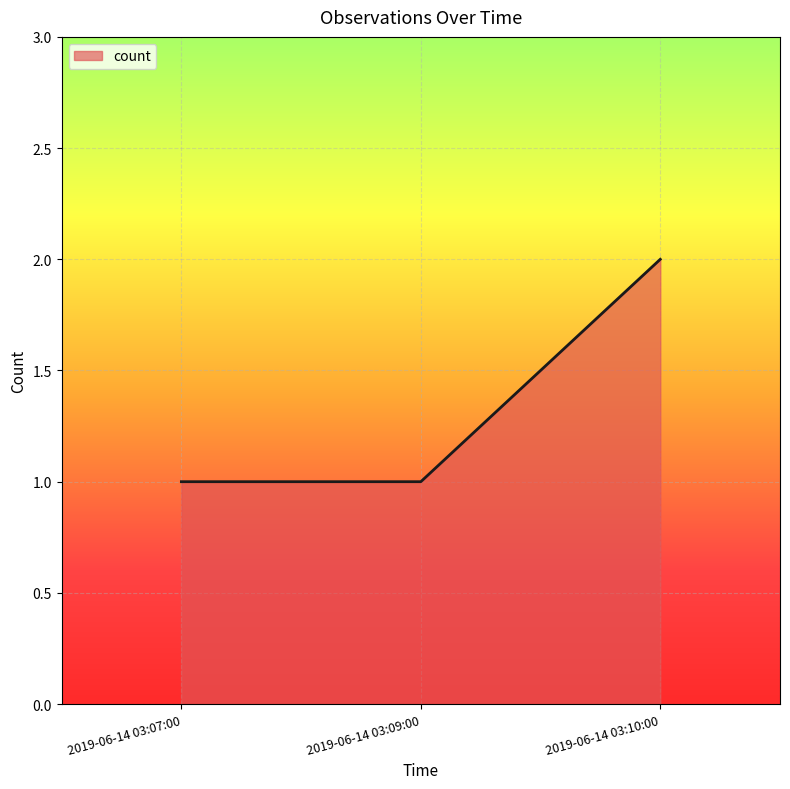

Which has a higher value, 2019-06-14 03:10:00 or 2019-06-14 03:09:00?

2019-06-14 03:10:00